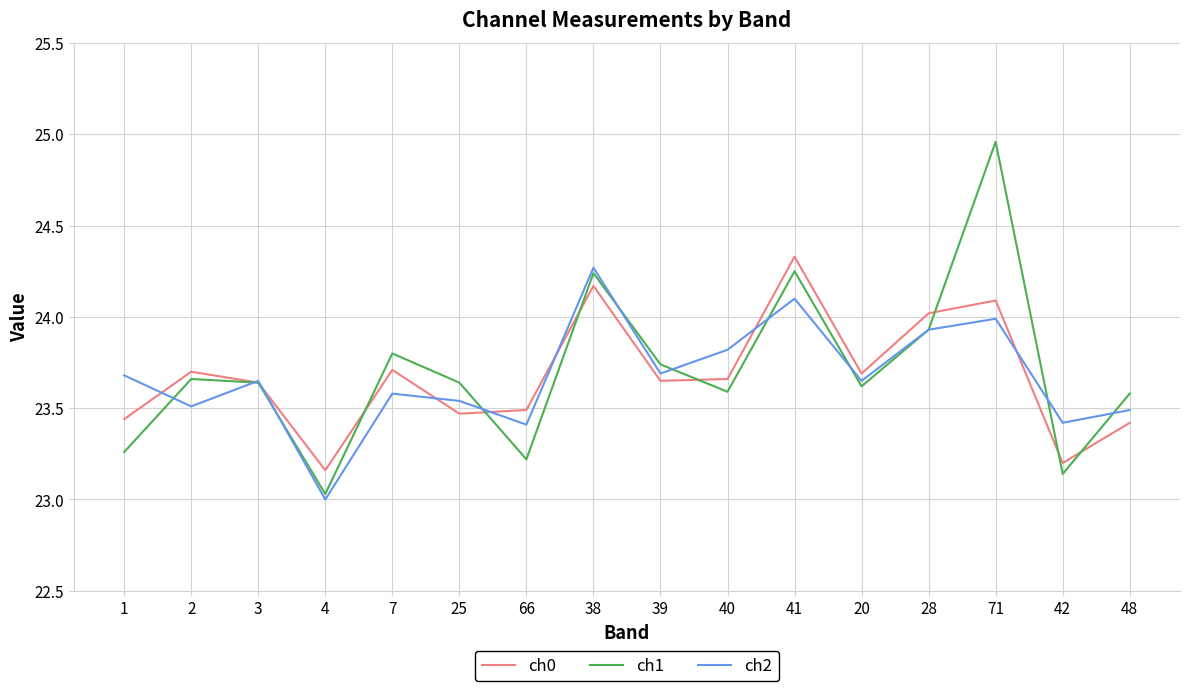

Where is ch0 nearest to the value 23?

4